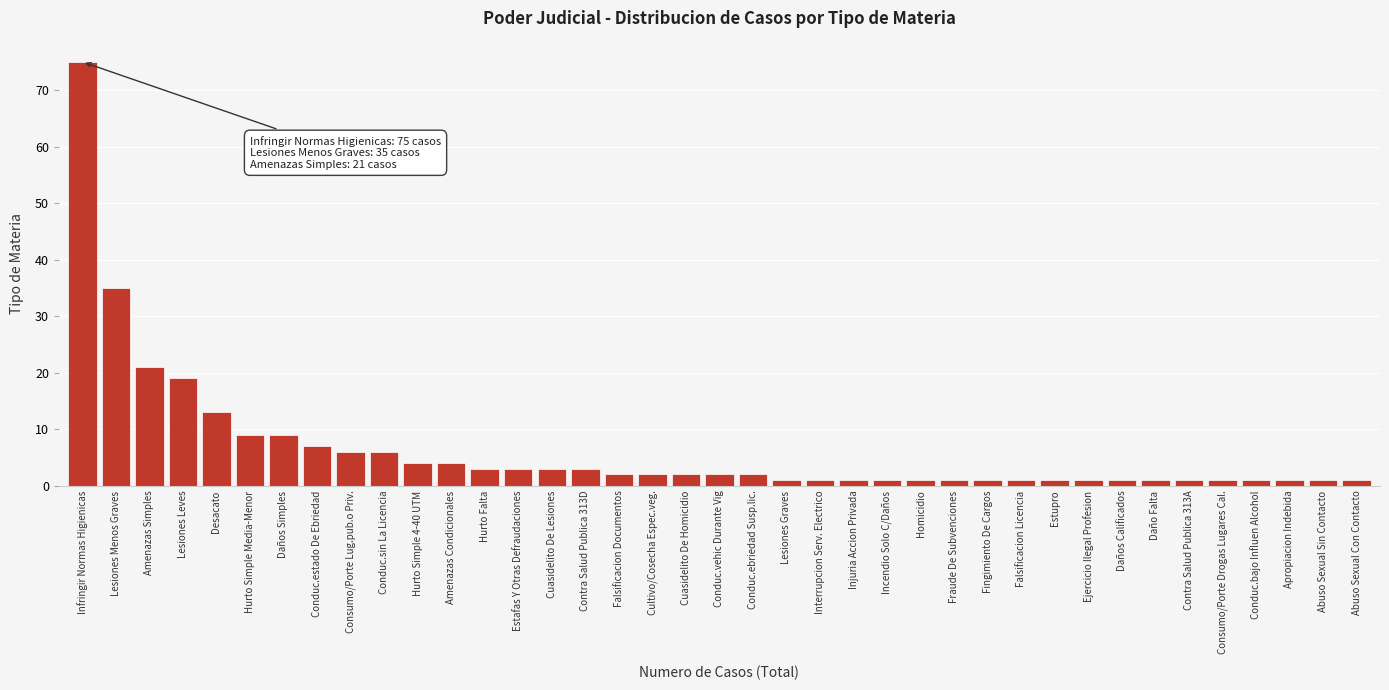

At which category does the chart reach its peak across all series?

Infringir Normas Higienicas